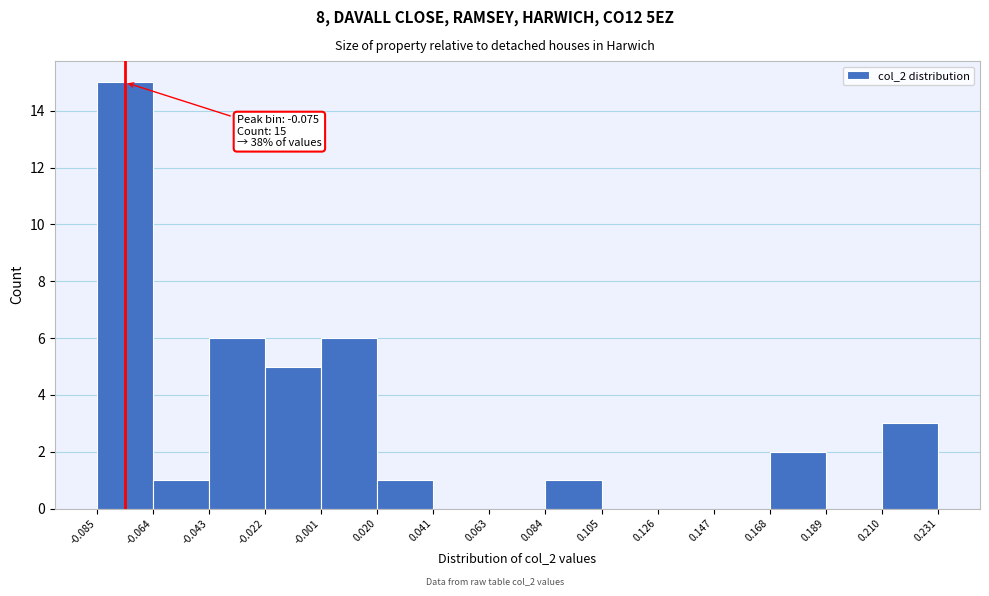

Over which range of the x-axis is the bar tallest?

-0.085 to -0.064